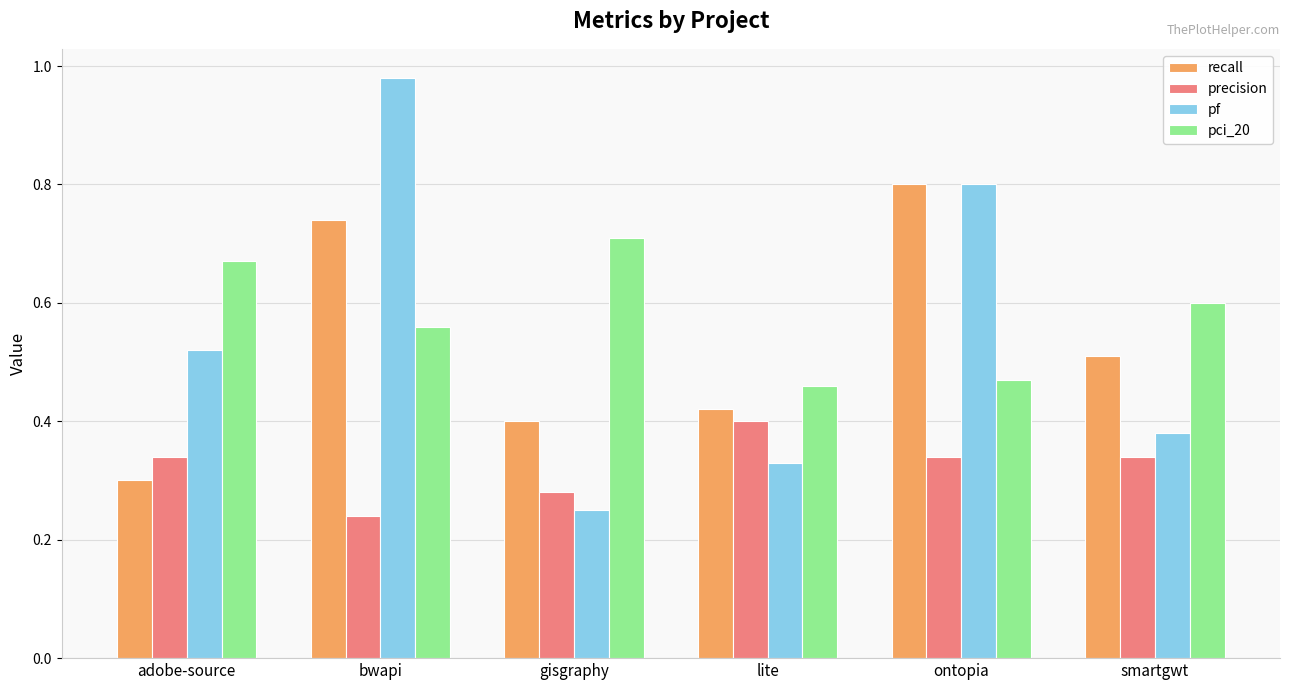

How many pci_20 values are between 0 and 1?

6